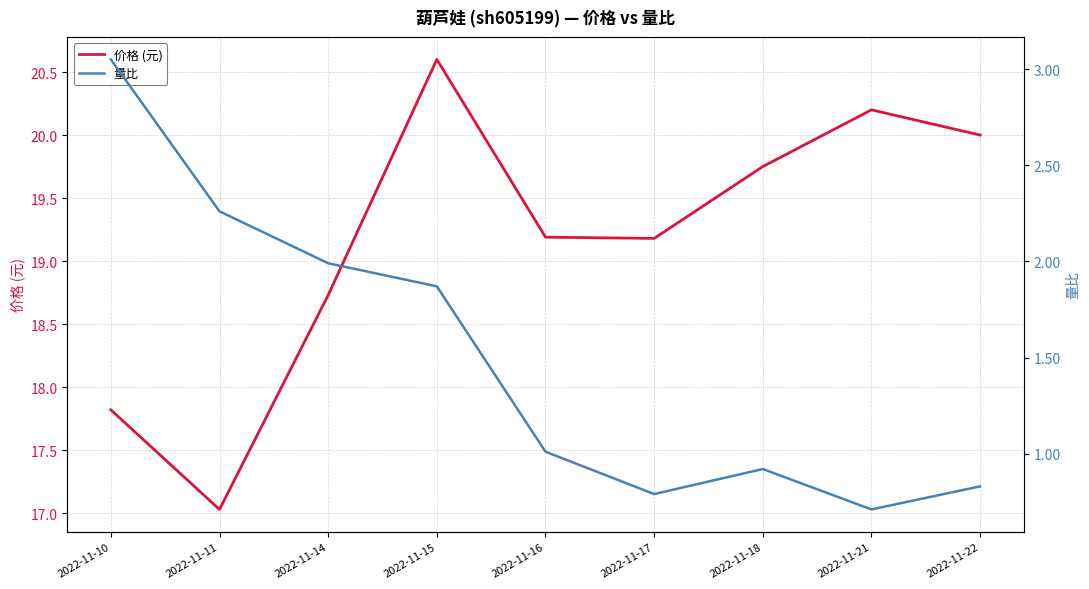

How many lines are shown in the chart?

2